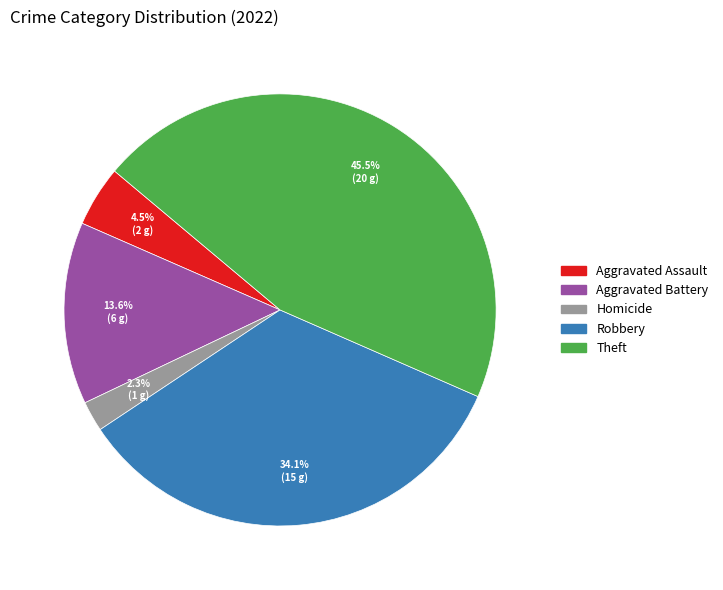

Does any single category account for the majority?

No